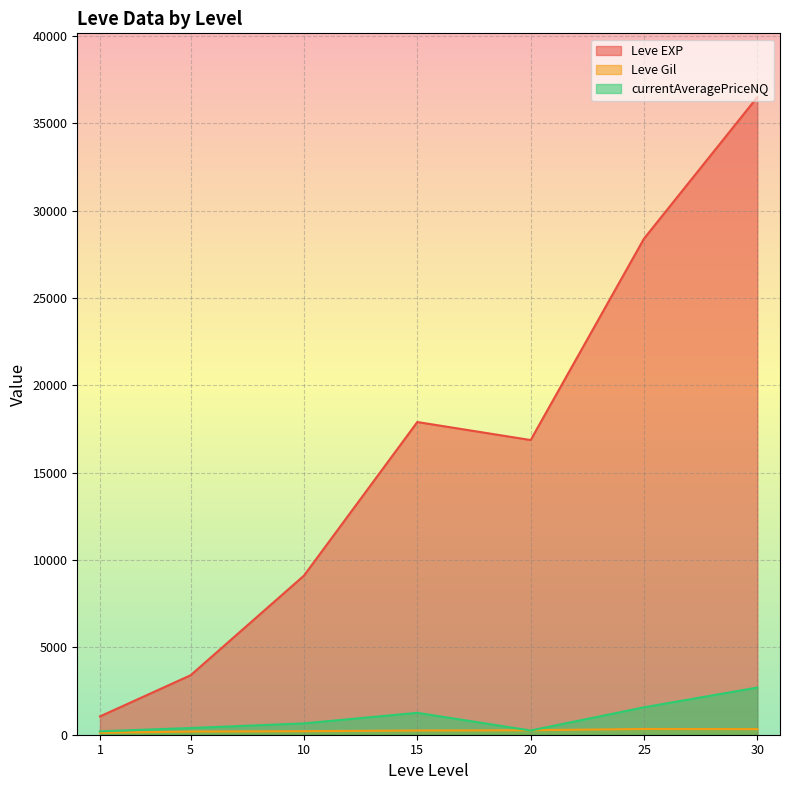

What is the value of the Leve Gil point at the 18th from the left?

230.0